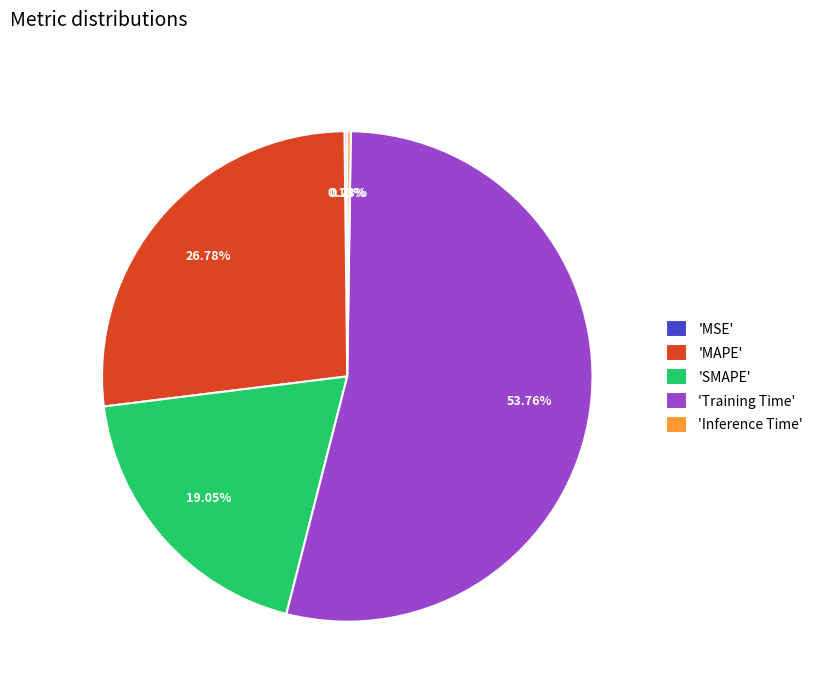

Which slice is the largest?

'Training Time'